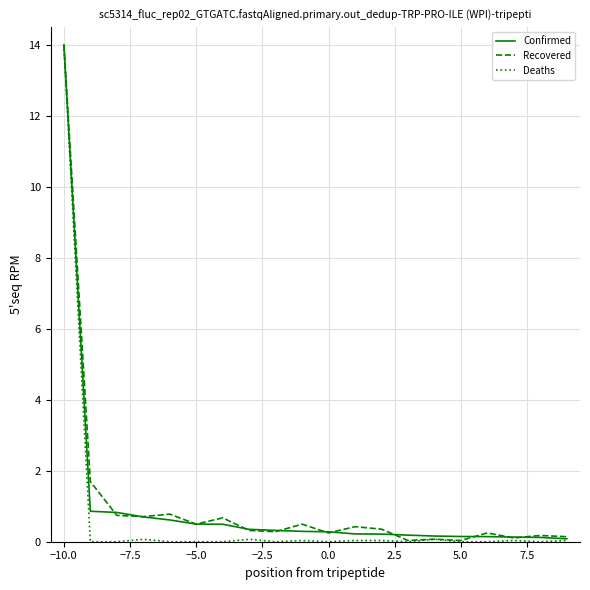

What are all the series names shown in the legend?

Confirmed, Recovered, Deaths